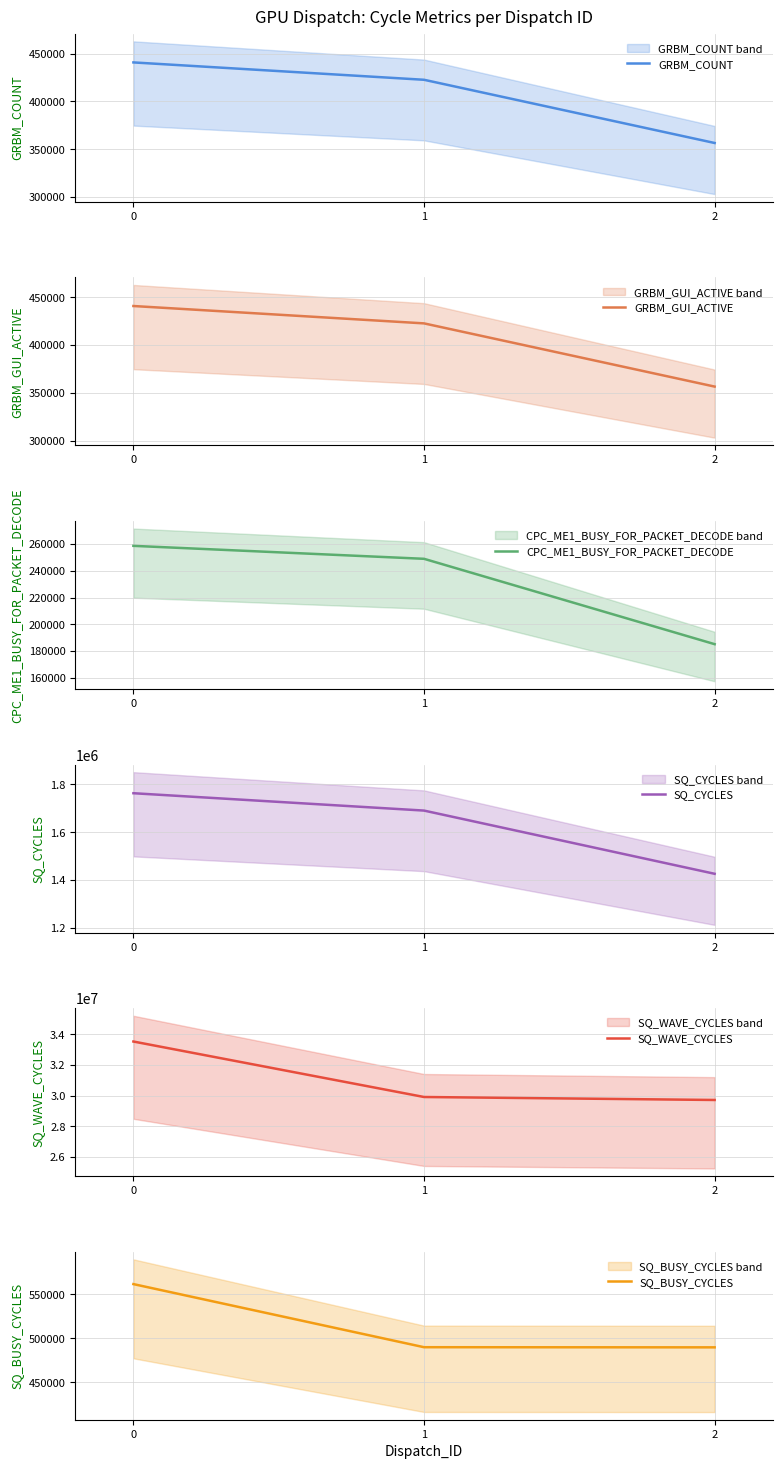

How many series are shown in this chart?

6